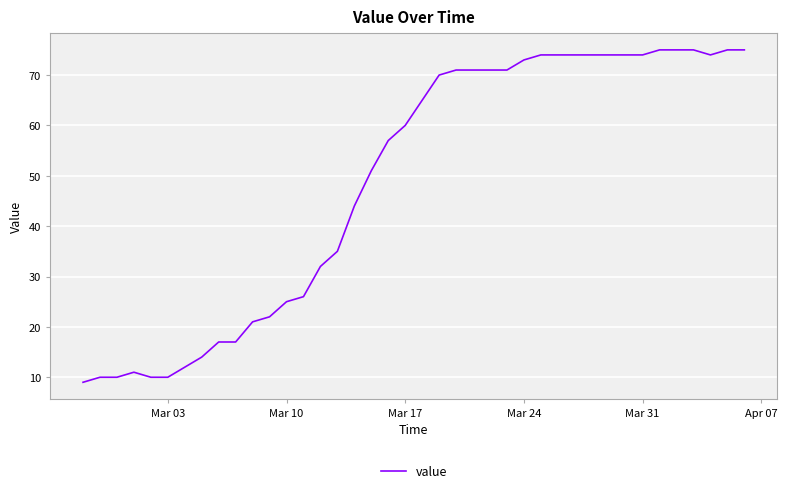

What is the difference between the maximum and minimum values?

66